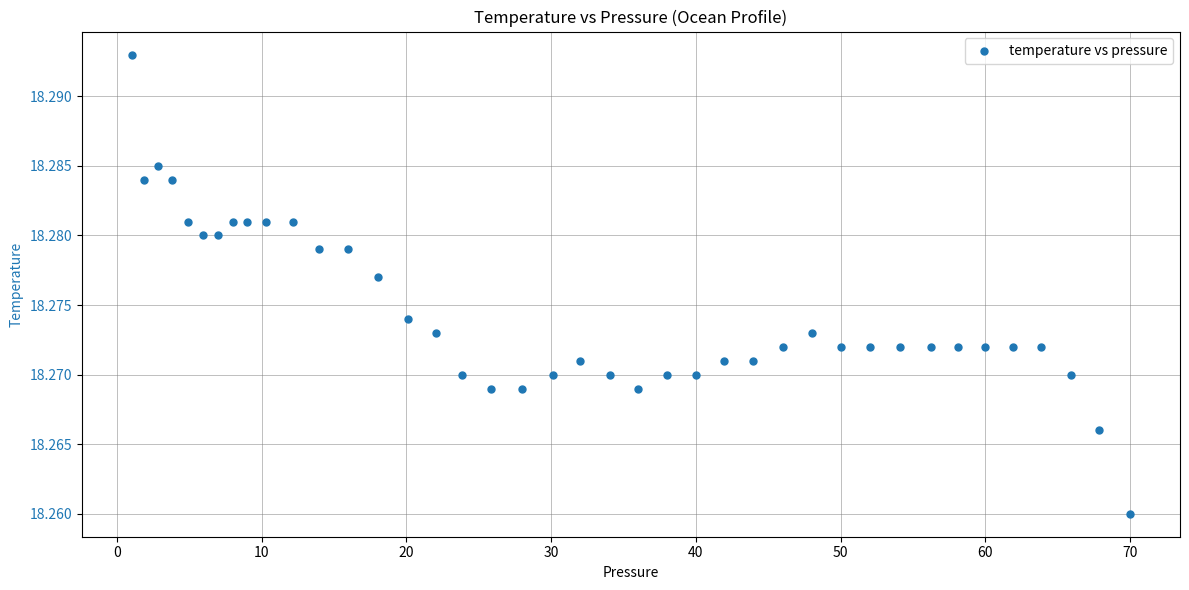

What is the range of X values (max minus min)?

69.0